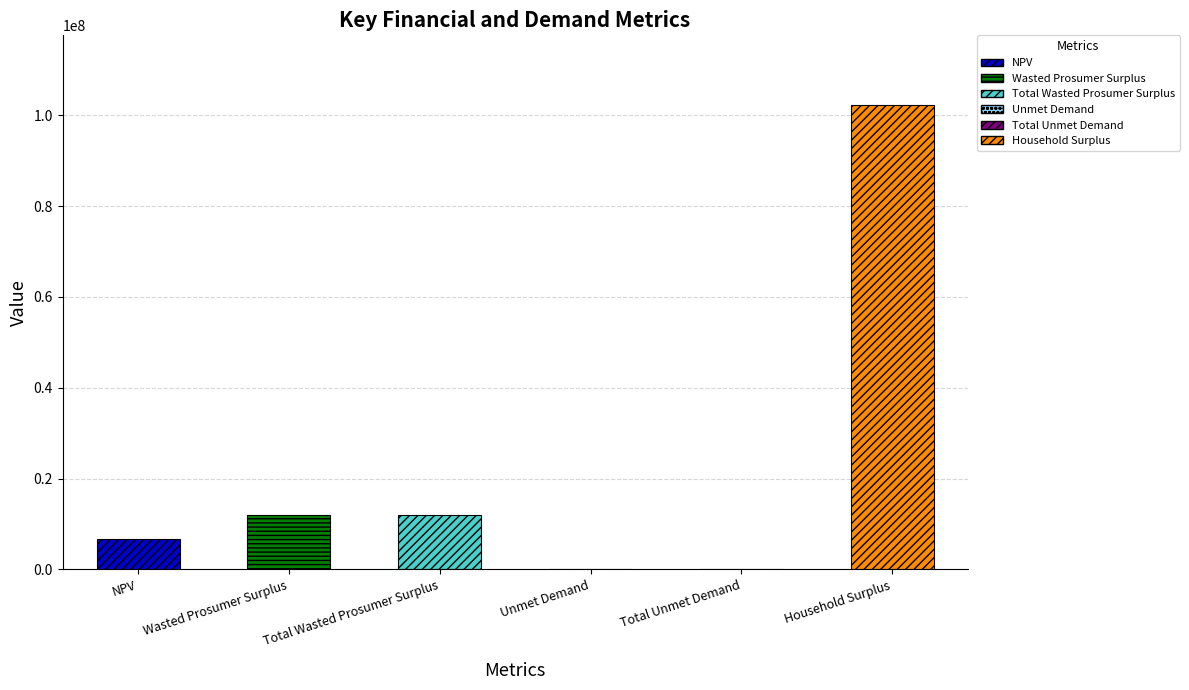

What is the ratio of the value at Total Wasted Prosumer Surplus to the value at Unmet Demand?

157.2